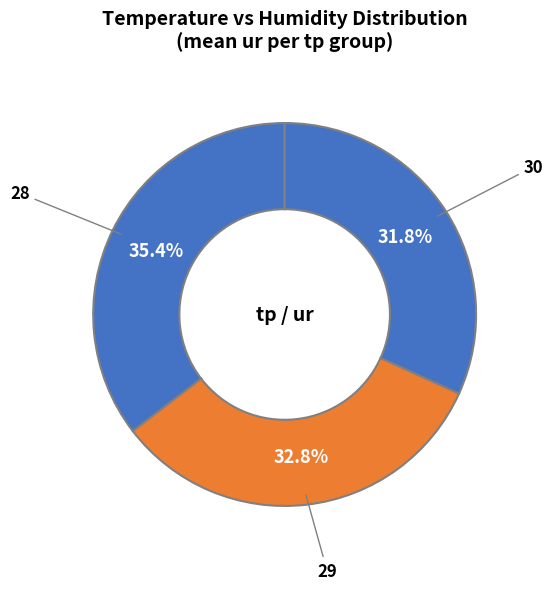

Which category has the smallest portion of the pie?

30